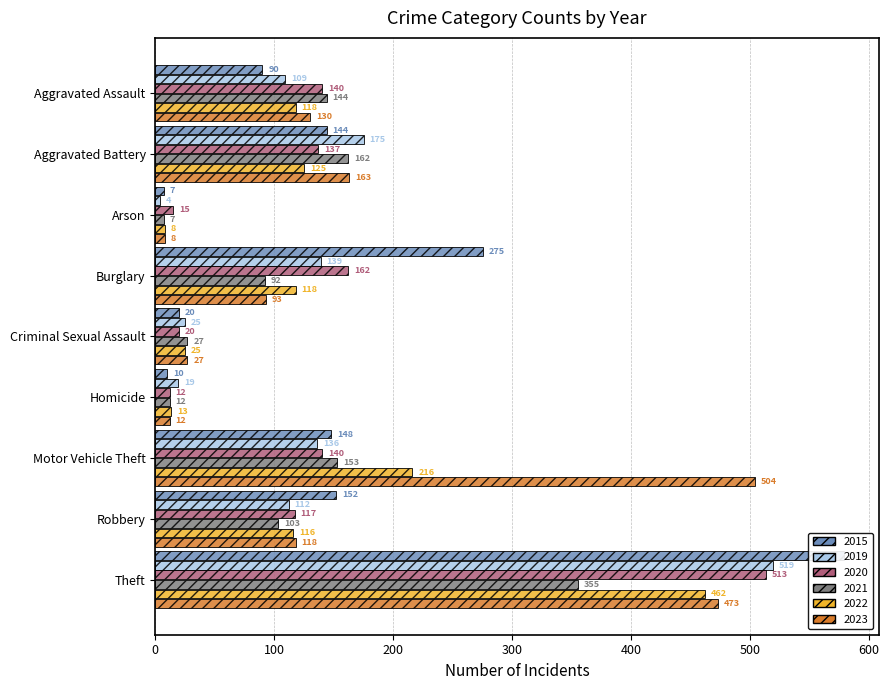

At which label is 2023 closest to 256?

Aggravated Battery